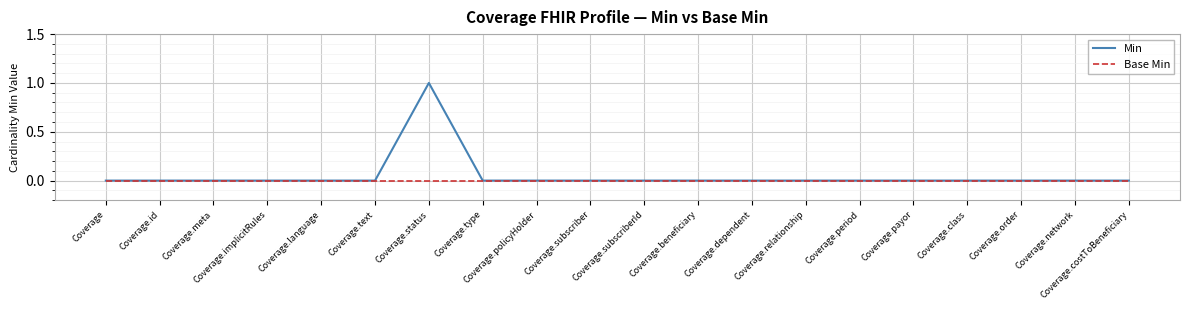

Rank the series by their maximum value, from lowest to highest.

Base Min, Min